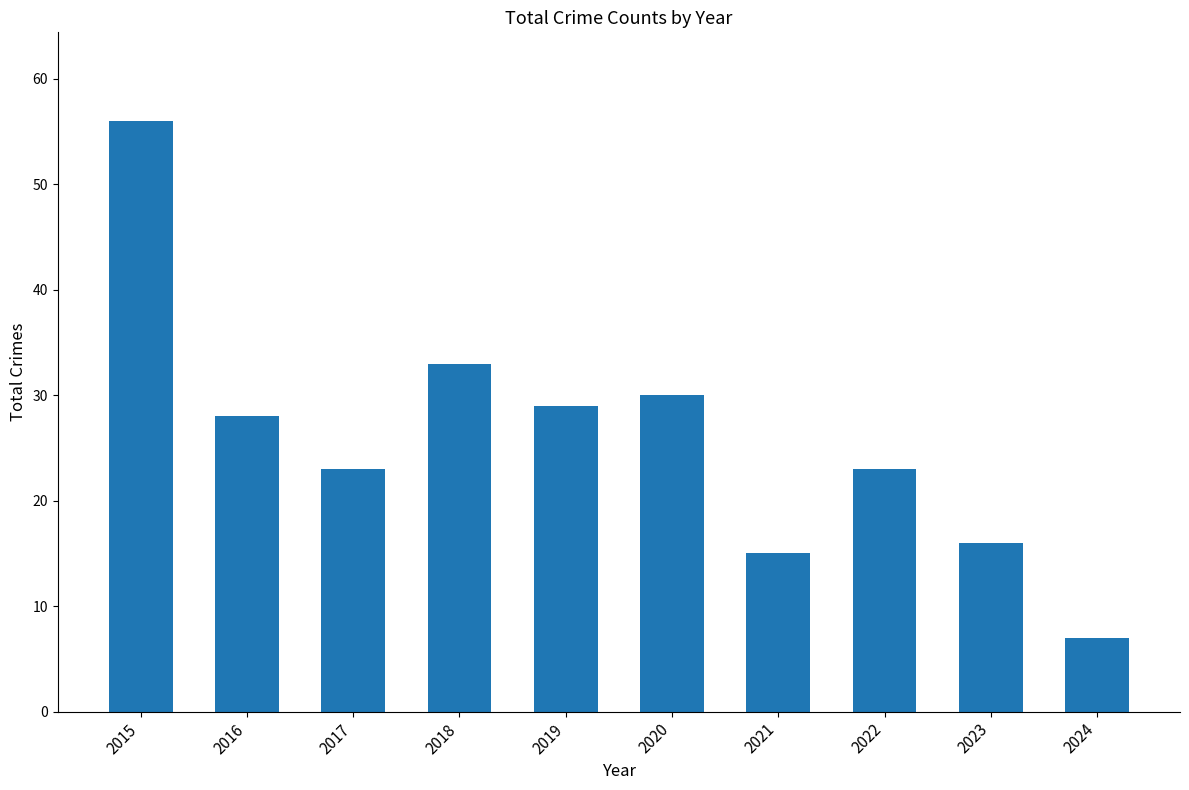

How many categories are shown in the chart?

10